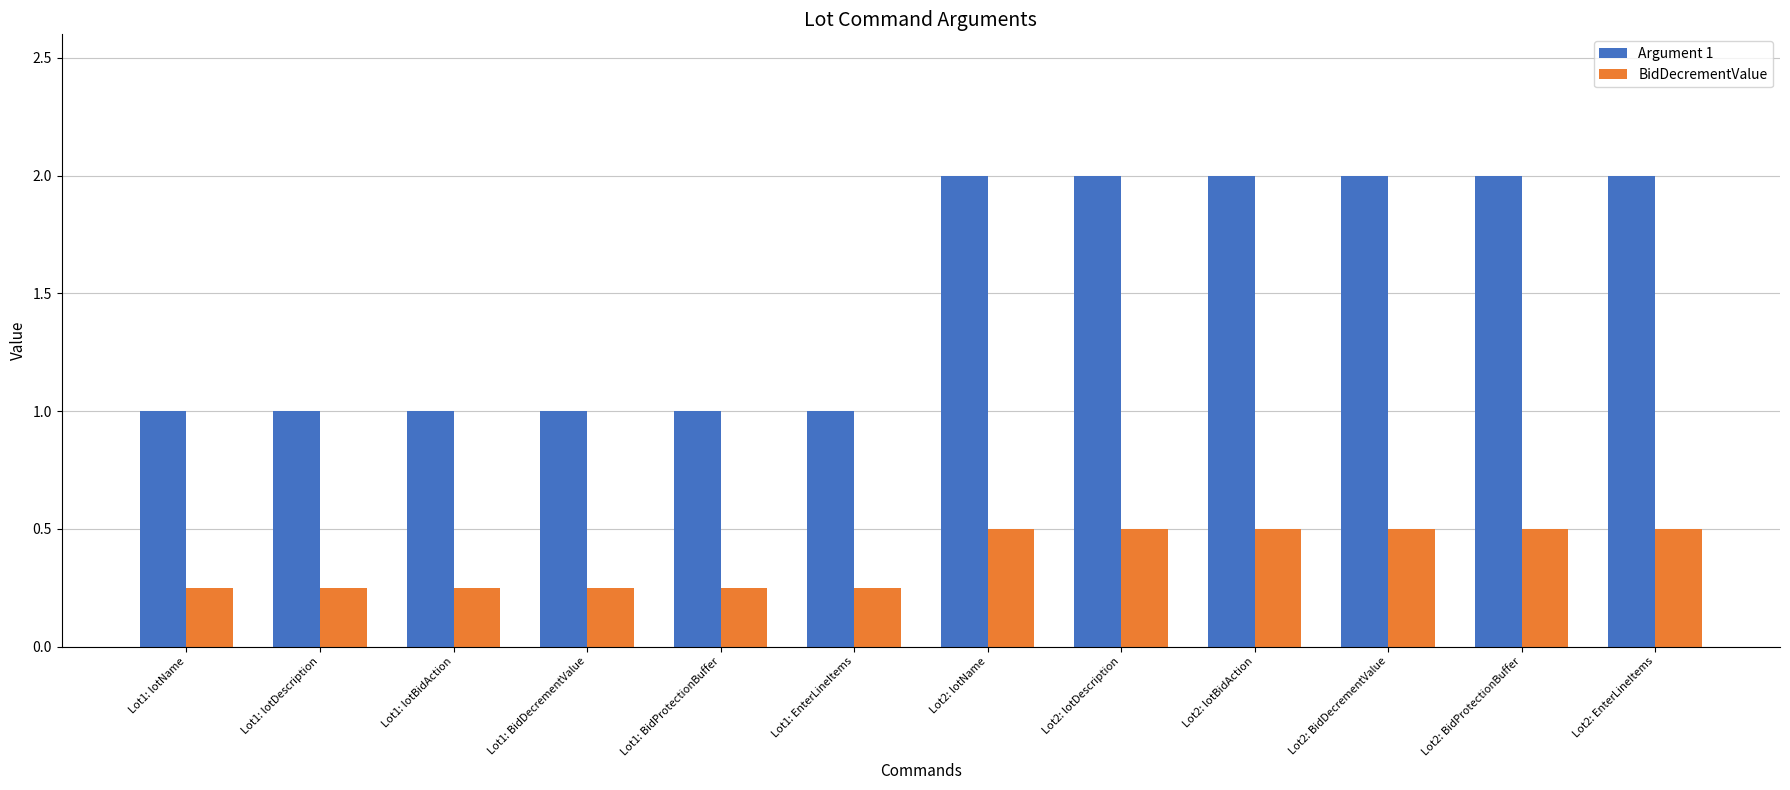

The value of BidDecrementValue at Lot1: BidDecrementValue is 0.4. True or false?

False